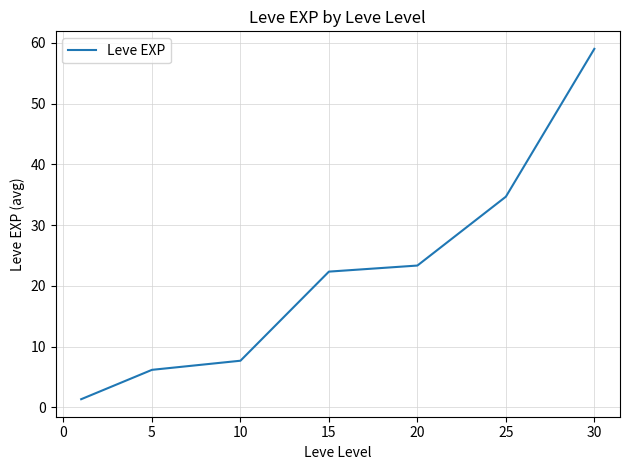

What is the difference between the maximum and minimum values?

57.7